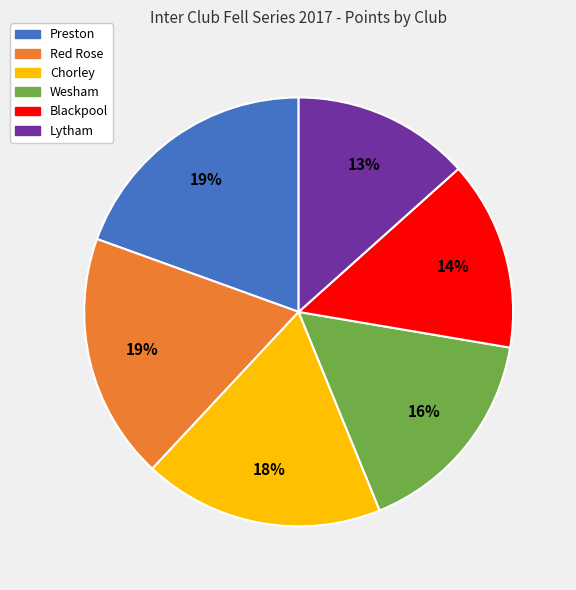

The Preston slice represents 19% of the pie. True or false?

True